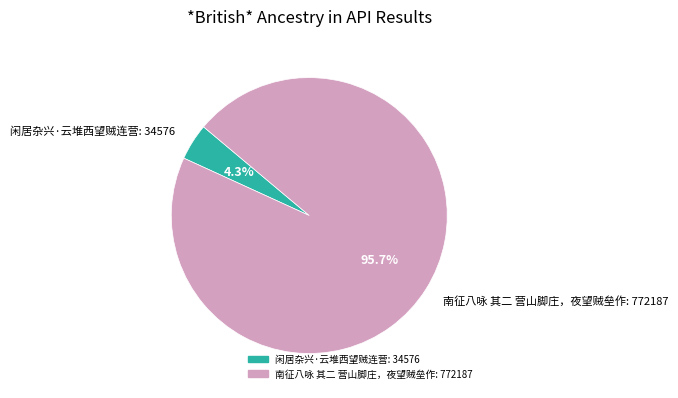

Between 南征八咏 其二 营山脚庄，夜望贼垒作: 772187 and 闲居杂兴·云堆西望贼连营: 34576, which is larger?

南征八咏 其二 营山脚庄，夜望贼垒作: 772187